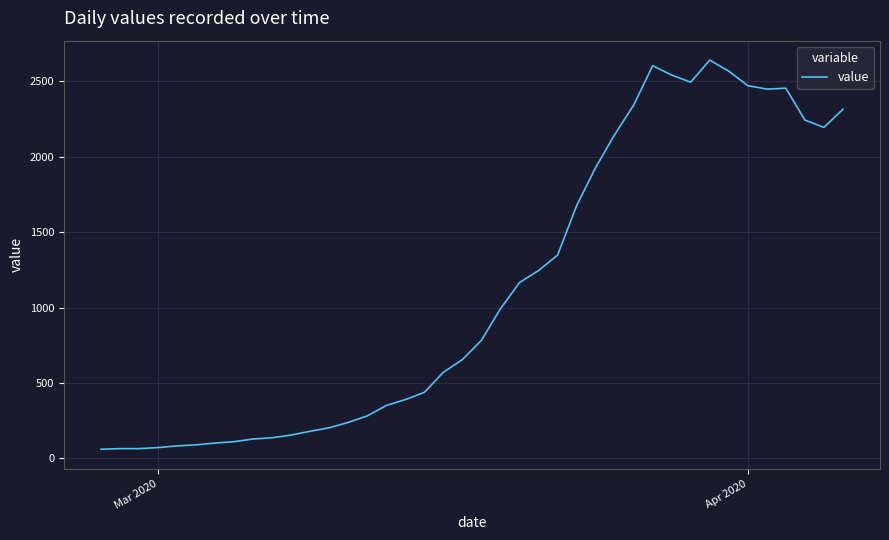

What is the minimum value shown in the chart?

61